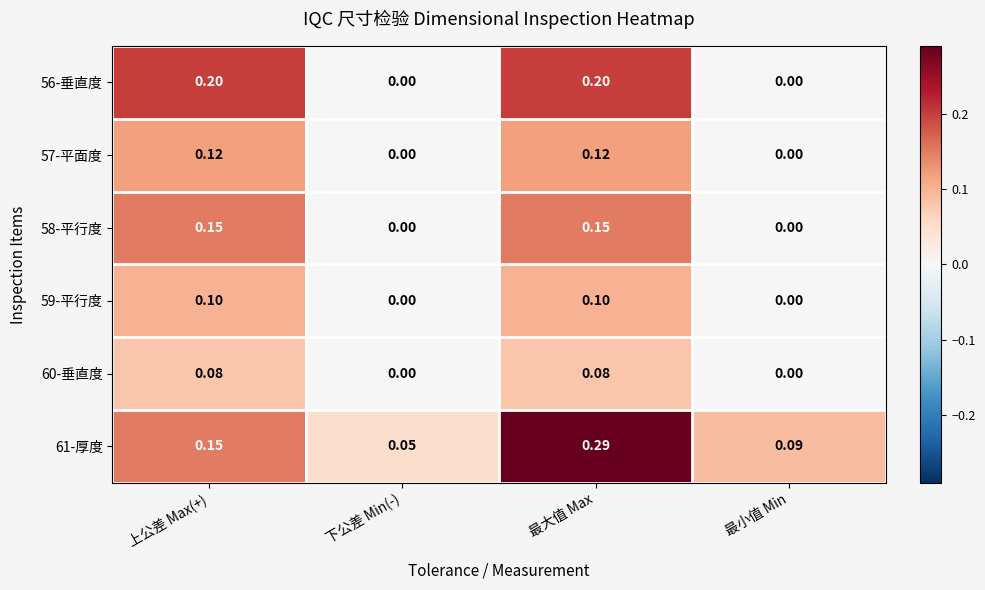

List the labels in order of 61-厚度 value, smallest first.

下公差 Min(-), 最小值 Min, 上公差 Max(+), 最大值 Max